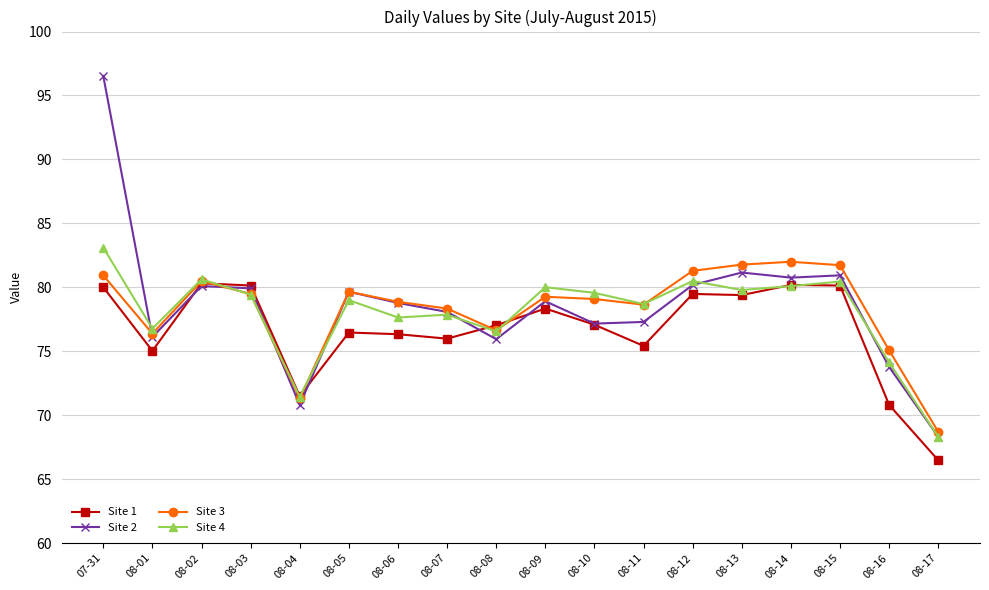

True or false: Site 4 has more than 0 interior local peaks.

True